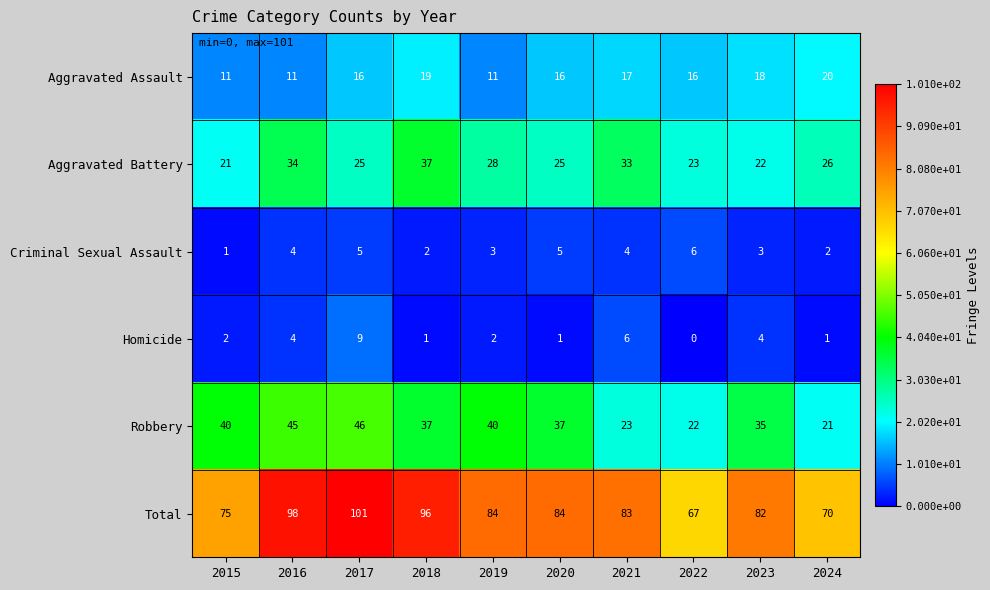

How many Aggravated Assault values are between 11 and 18?

8